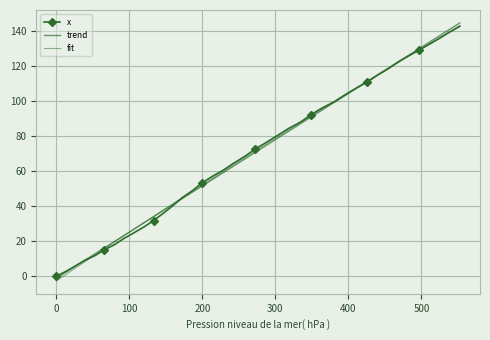

How many data points in trend are less than 70?

20